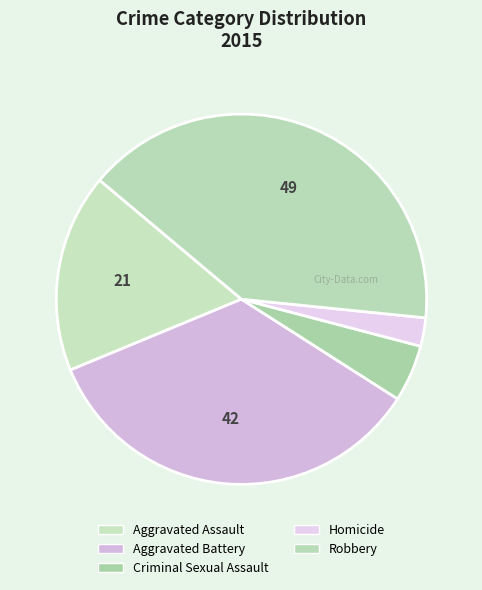

How many slices are in this pie chart?

5